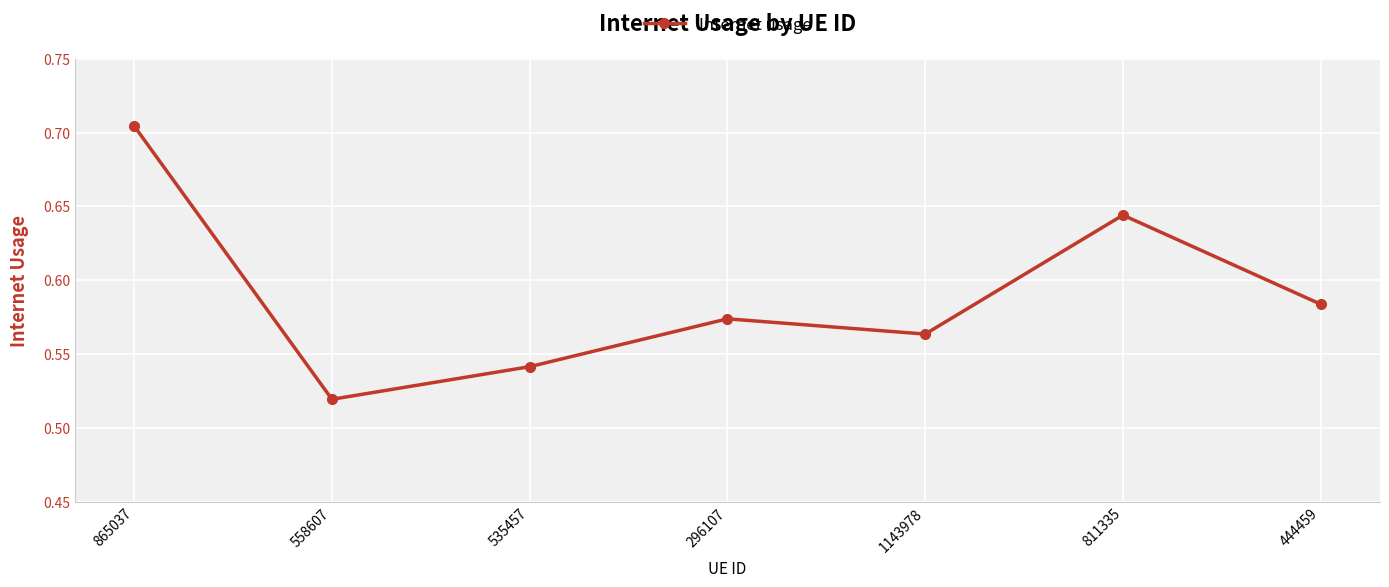

At which category does the data reach its first local peak?

296107